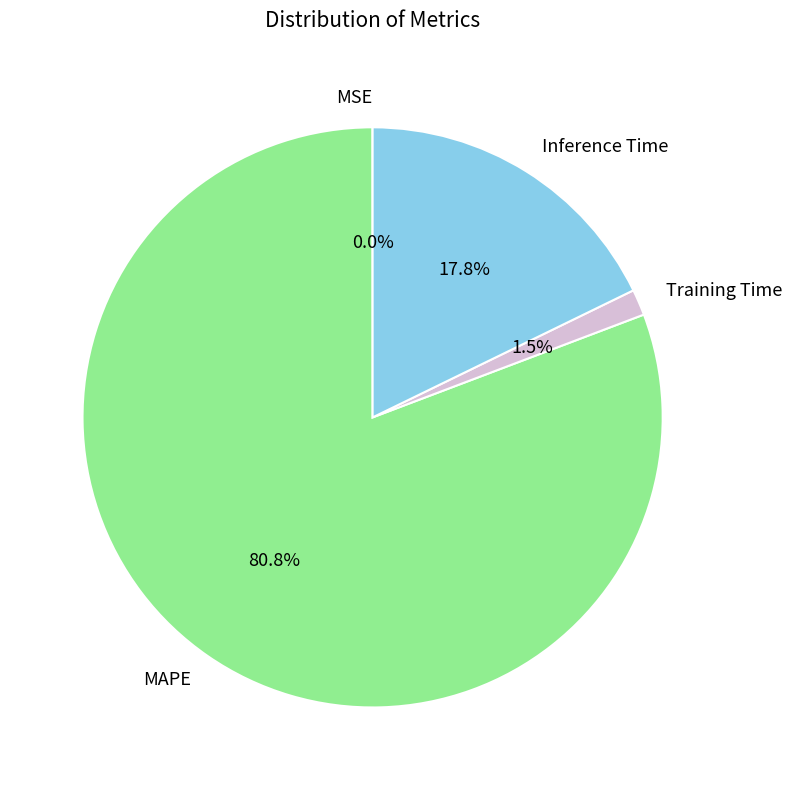

What percentage do MAPE and Inference Time together represent?

98.5%